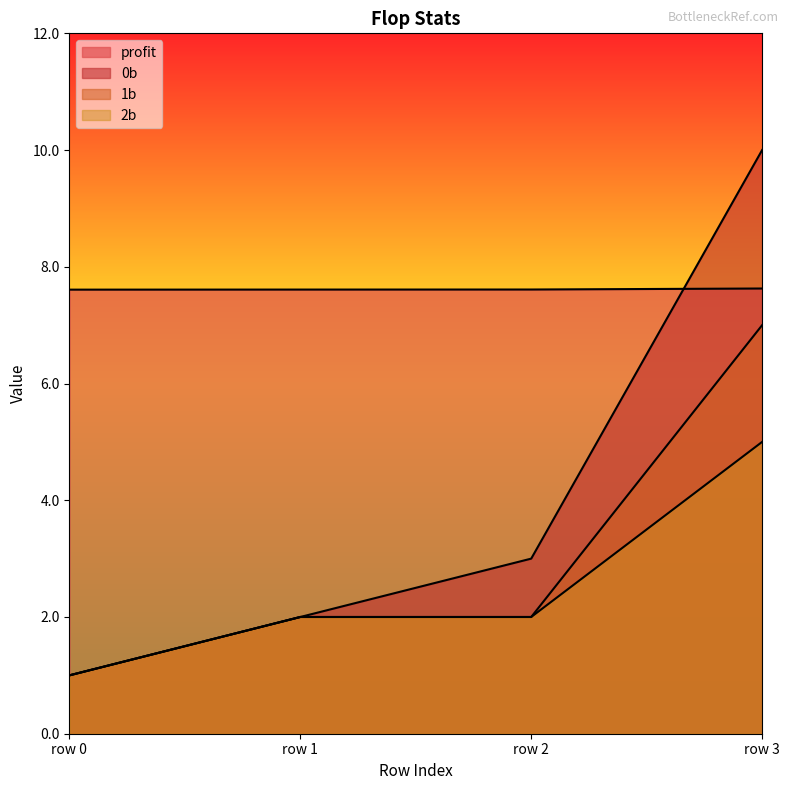

Which series has the widest spread of values?

0b